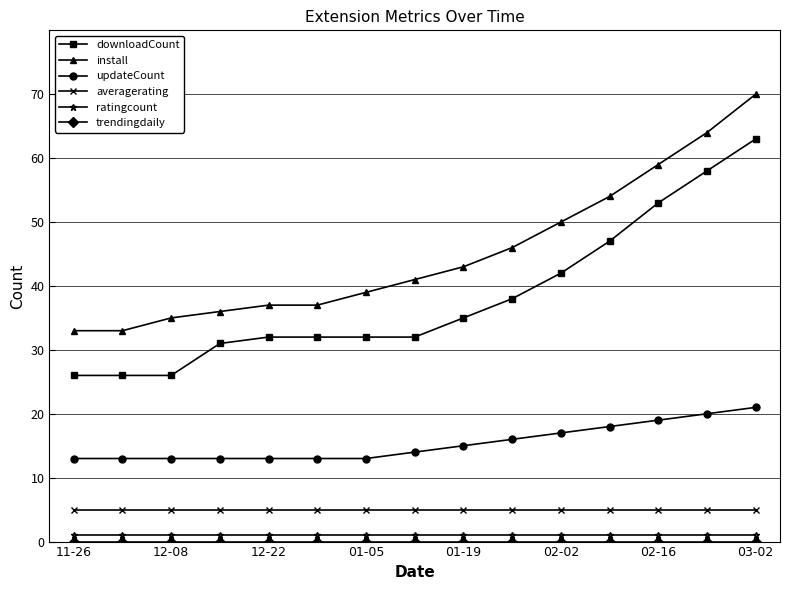

True or false: updateCount and ratingcount intersect in this chart.

False